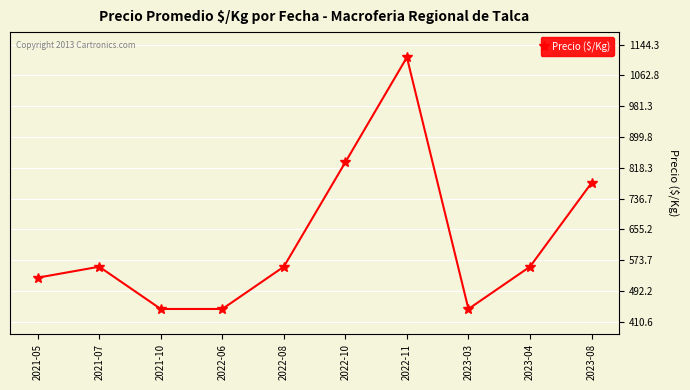

At which label is the value closest to 777?

2023-08